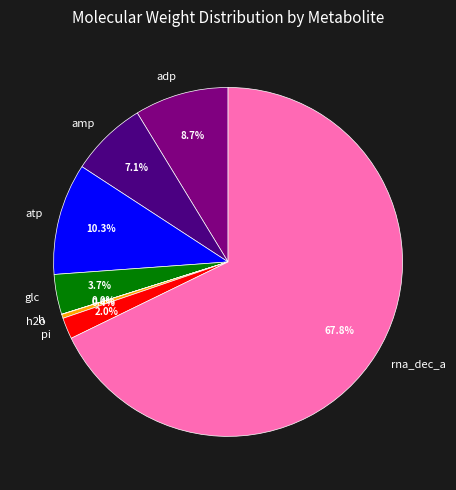

Between atp and adp, which is larger?

atp